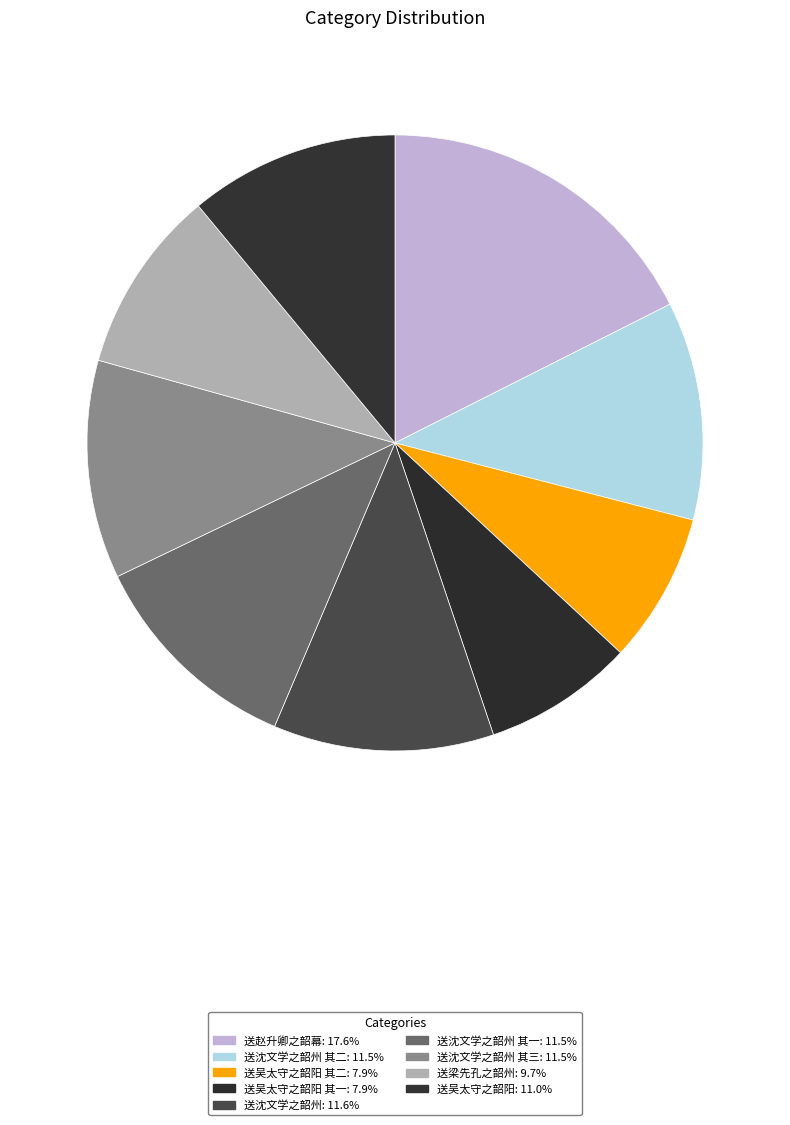

Count the number of slices in the pie.

9